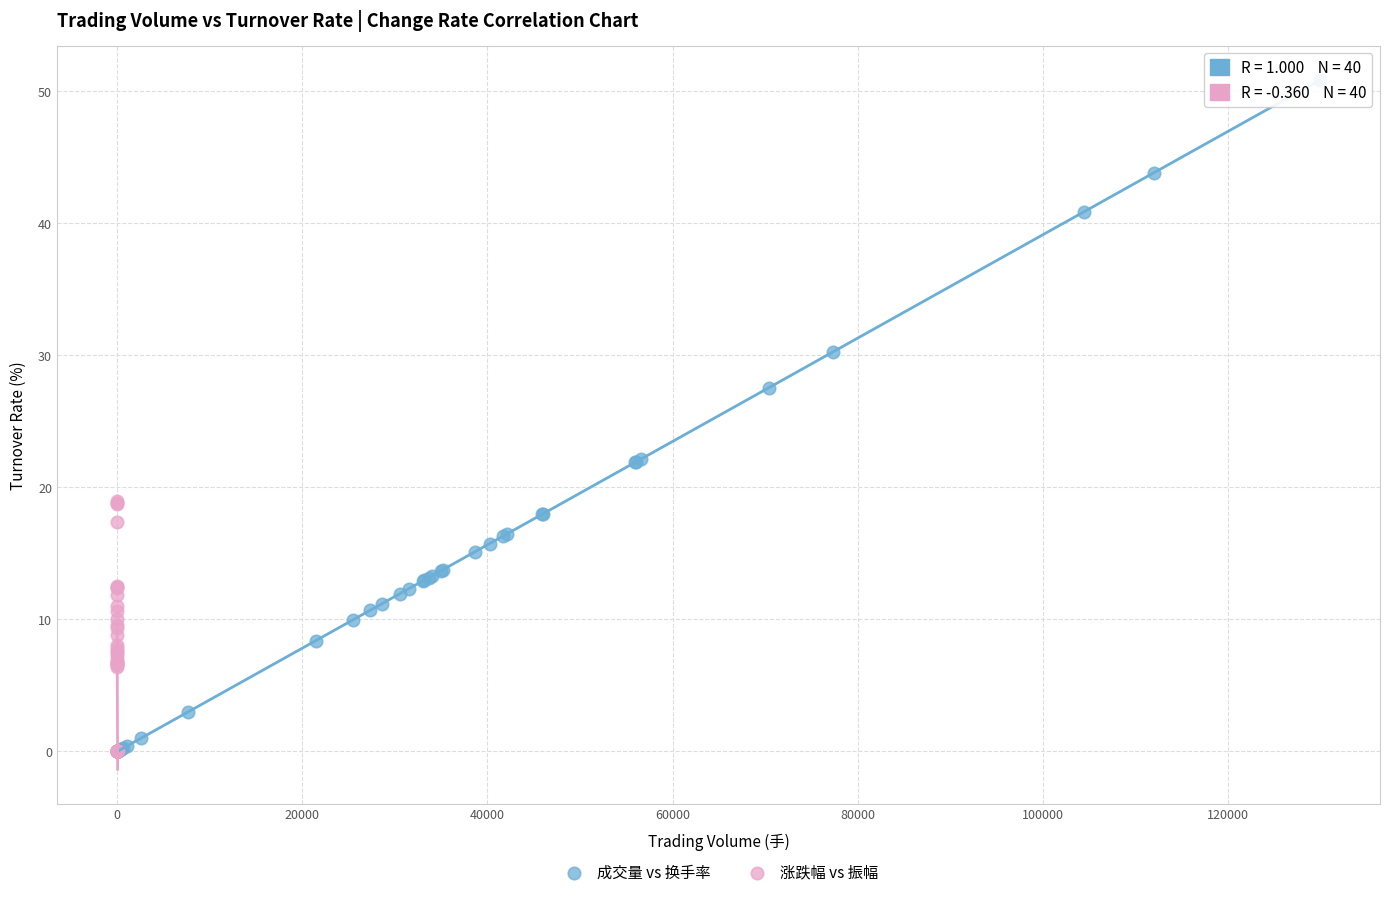

What are all the series names shown in the legend?

成交量 vs 换手率, 涨跌幅 vs 振幅